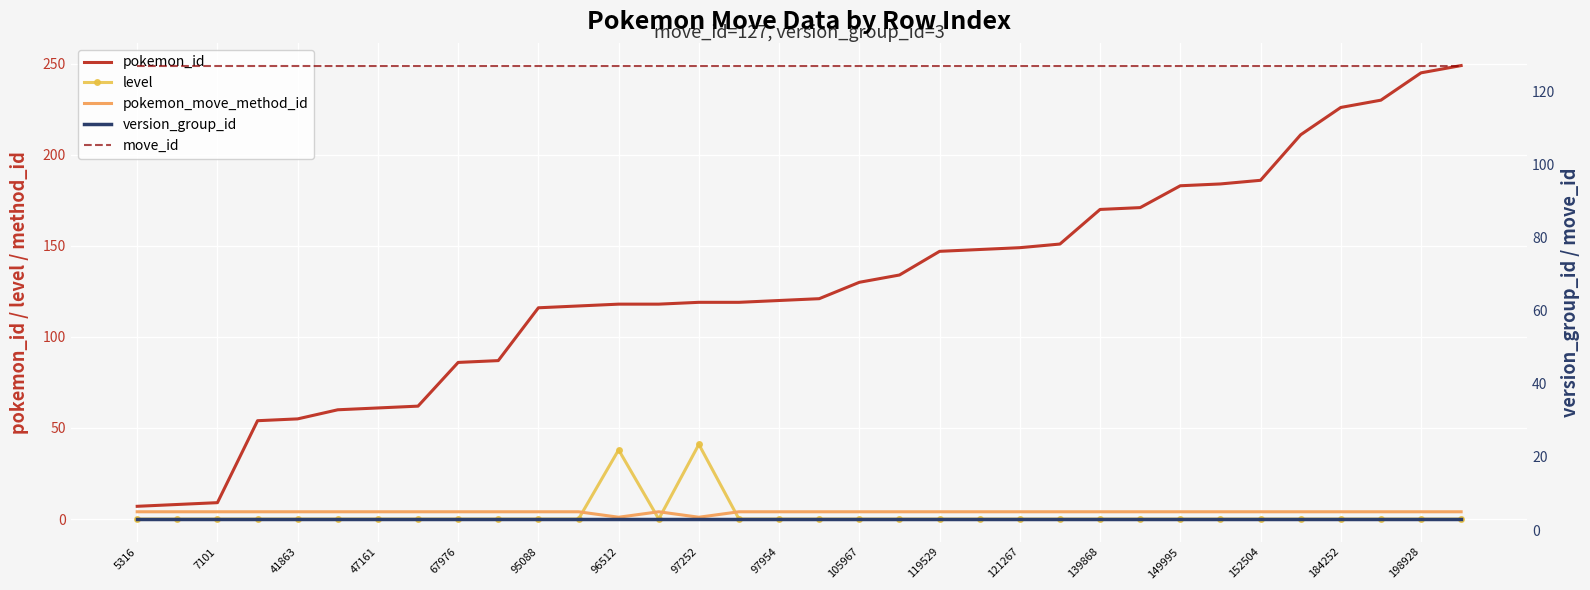

True or false: version_group_id and pokemon_id intersect in this chart.

False